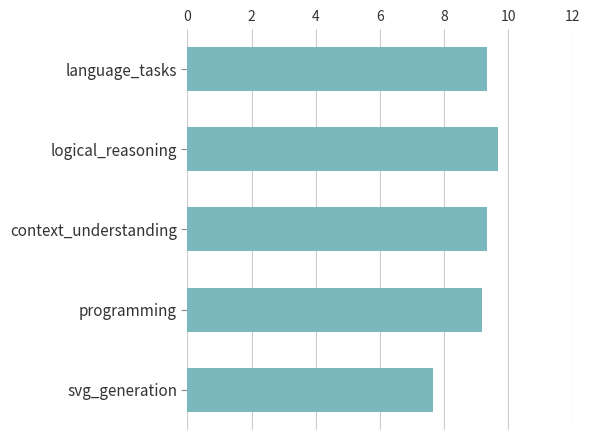

What is the ratio of the value at language_tasks to the value at context_understanding?

1.0